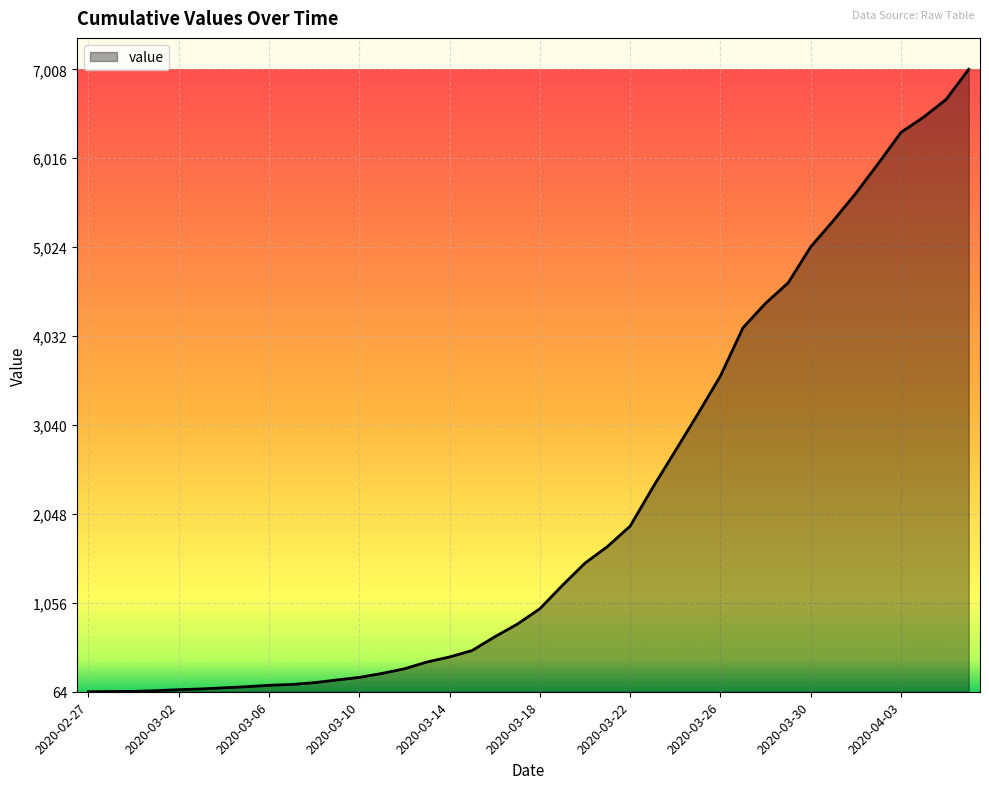

What is the difference between the maximum and minimum values?

6944